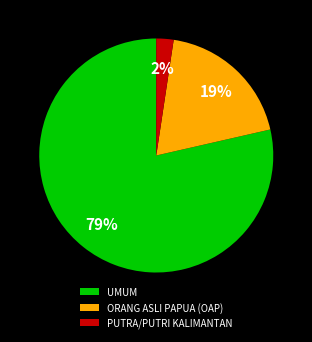

True or false: PUTRA/PUTRI KALIMANTAN accounts for 50% of the total.

False